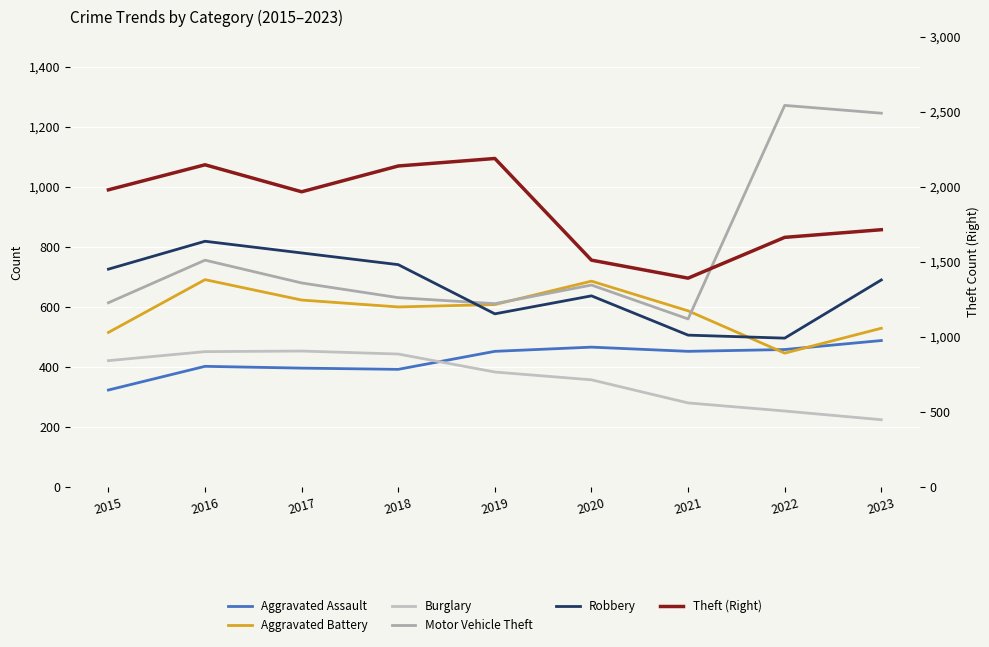

Which category has the highest value across all series?

2019